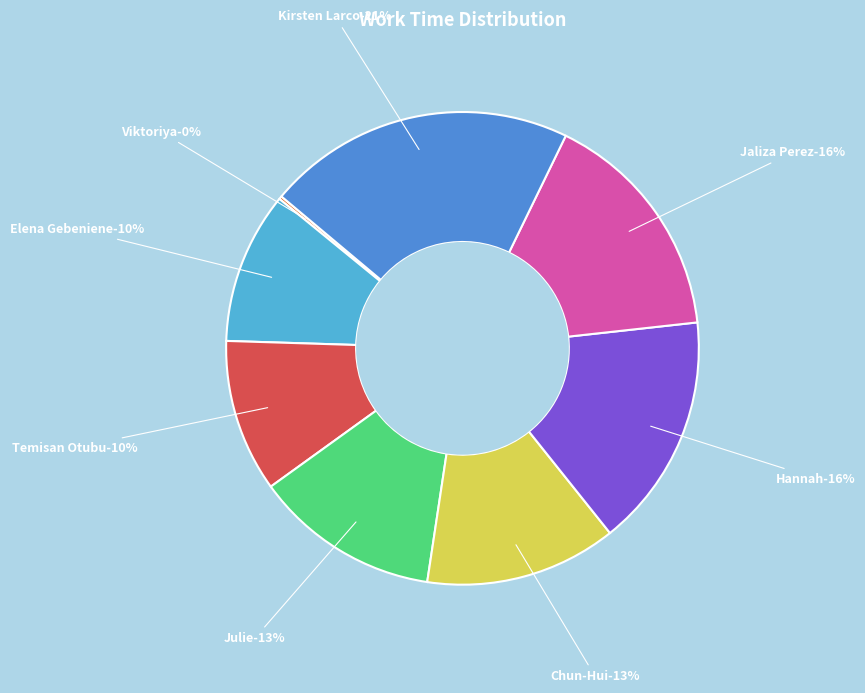

Which has a higher value, Julie Johnson johnsonj or Chun-Hui Su such?

Chun-Hui Su such